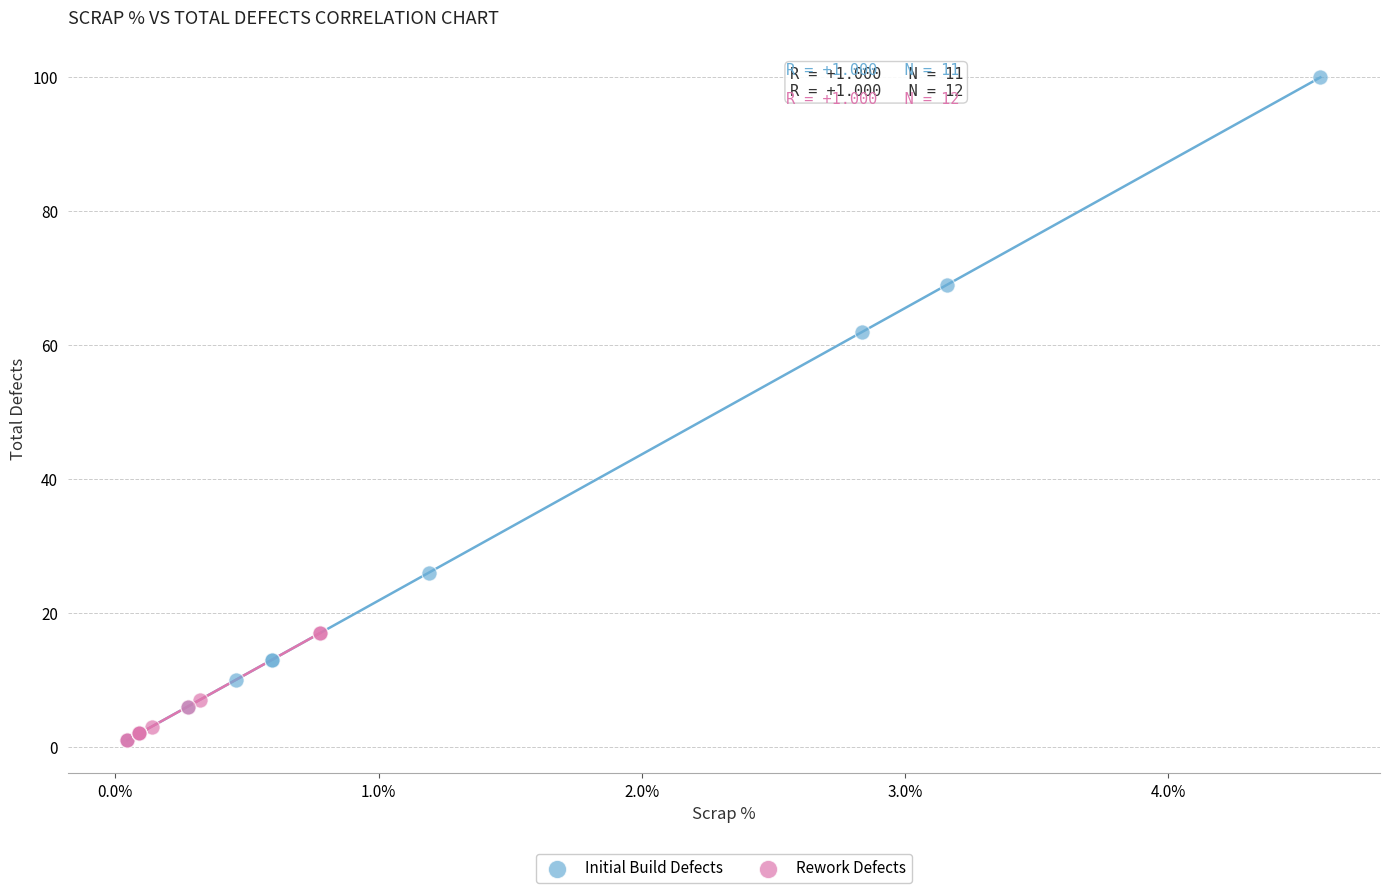

What are all the series names shown in the legend?

Initial Build Defects, Rework Defects